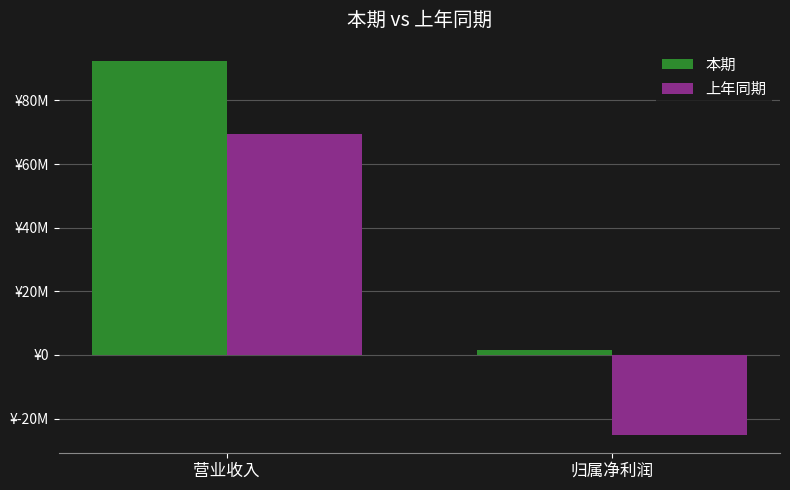

What is the label of the 1st bar from the right?

归属净利润